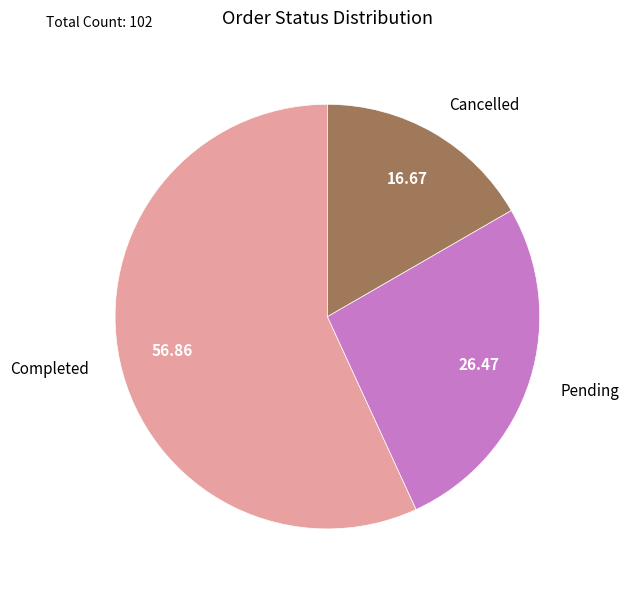

Combined, do Completed and Cancelled account for over 50%?

Yes